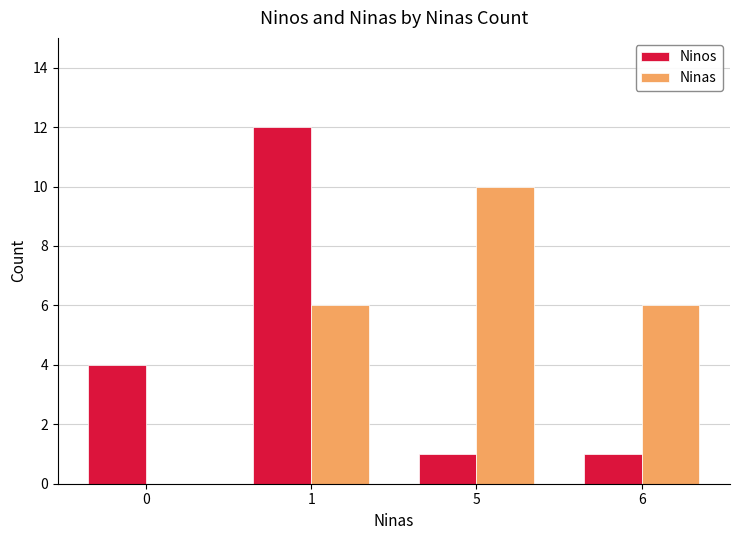

The Ninas series shows 6 at 1. True or false?

True